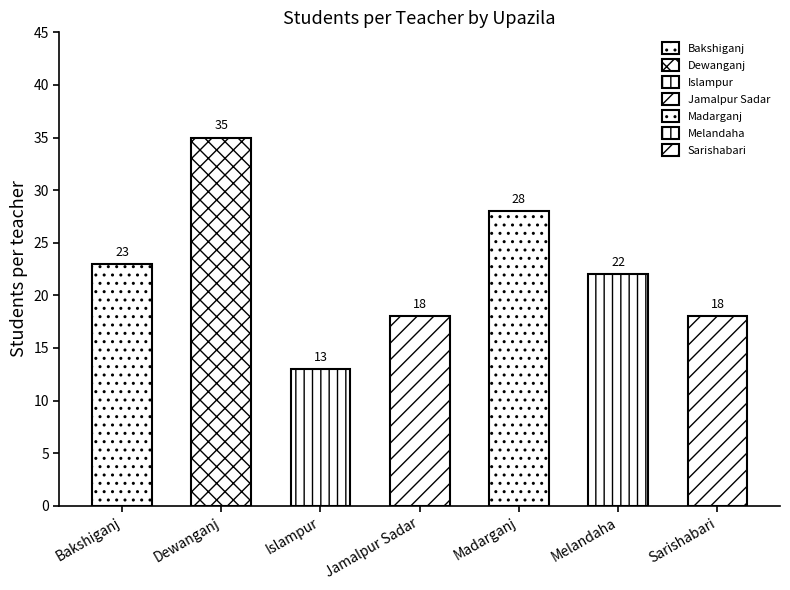

What is the sum of the values at Melandaha and Sarishabari?

40